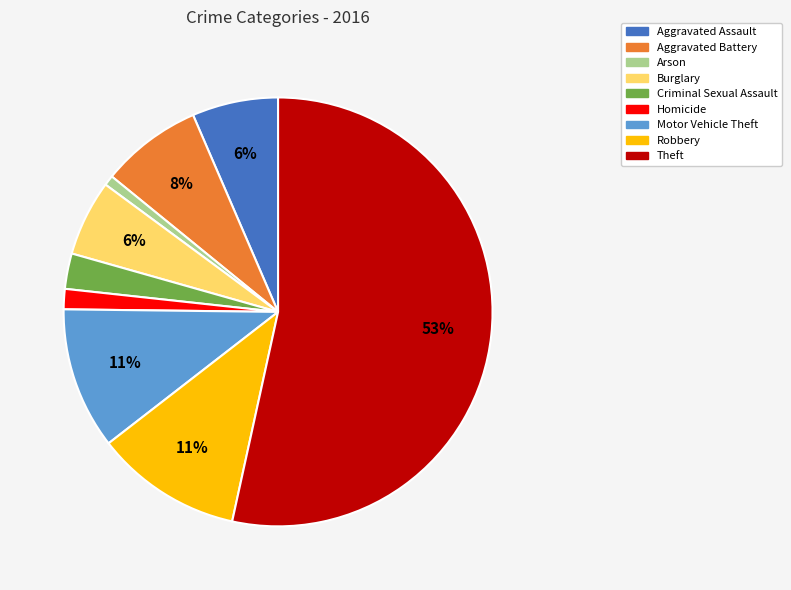

To the nearest percent, what is the average slice percentage?

11%